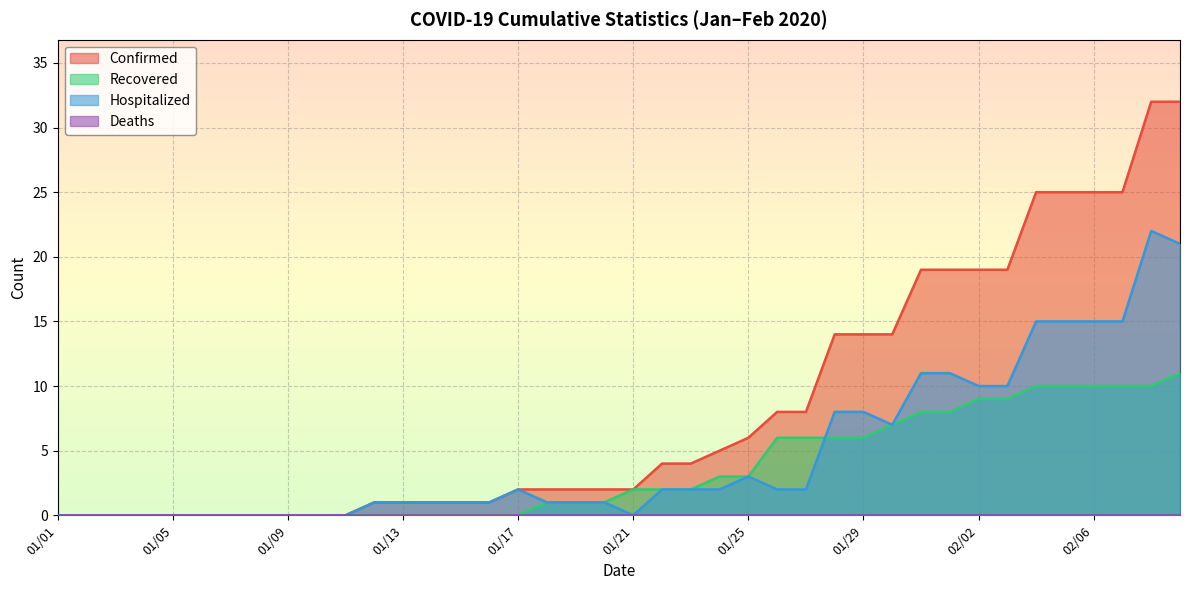

What is the label of the 24th point from the right?

01/17